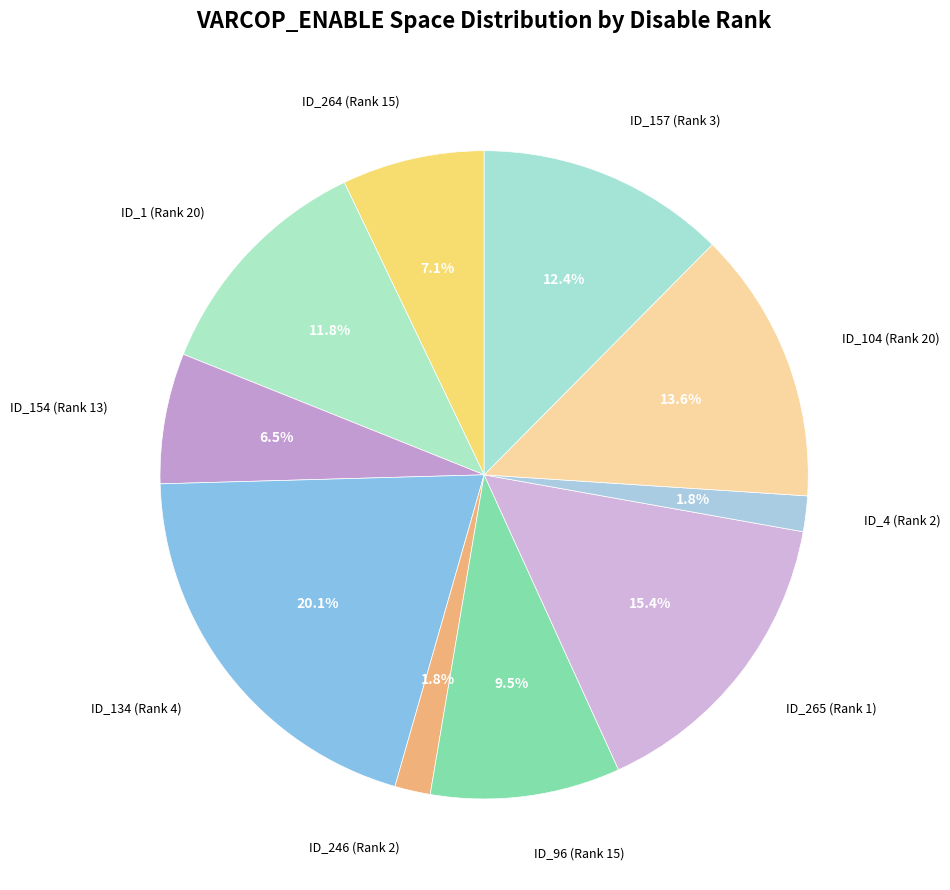

Do ID_96 (Rank 15) and ID_265 (Rank 1) together represent more than half of the pie?

No